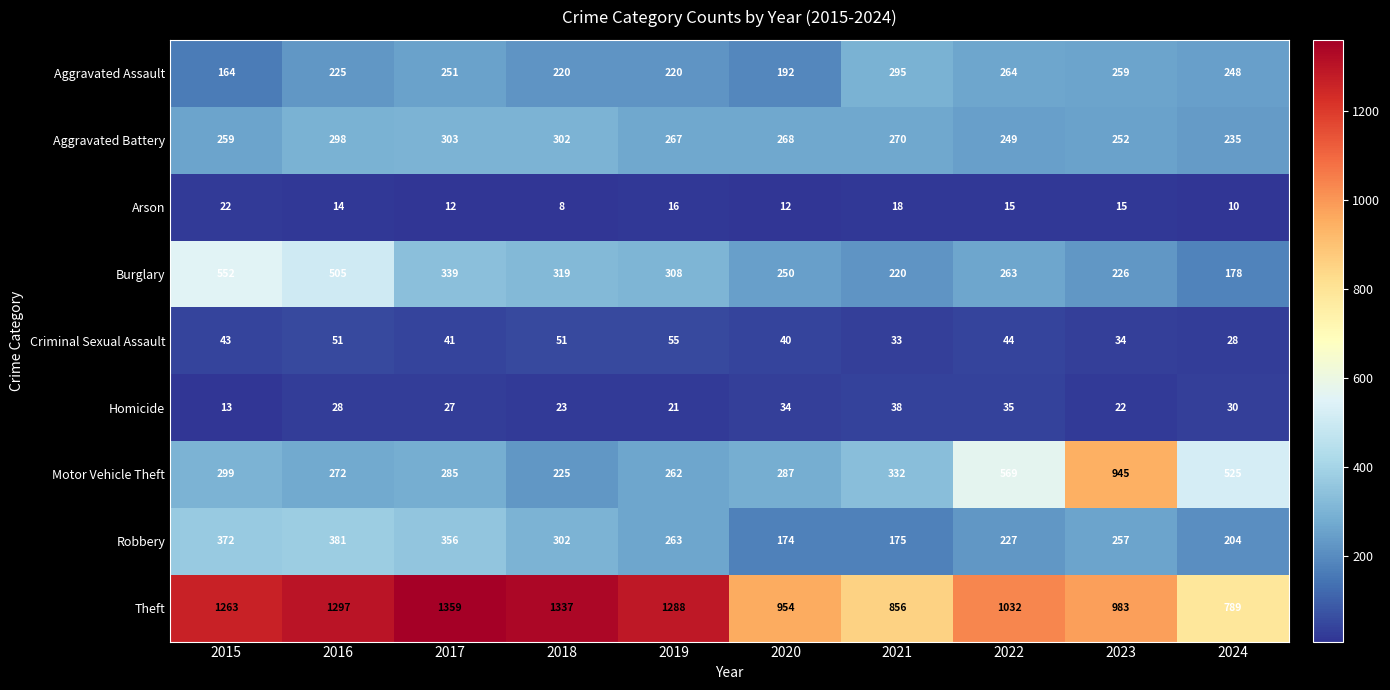

How many data points in Homicide are less than 28?

5